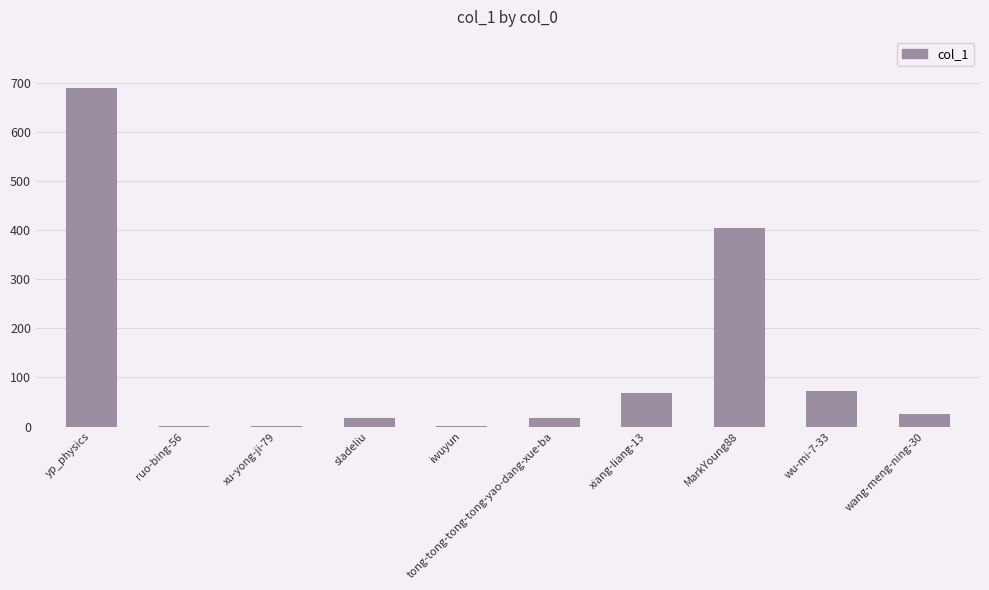

What is the change in value from yp_physics to iwuyun?

-689